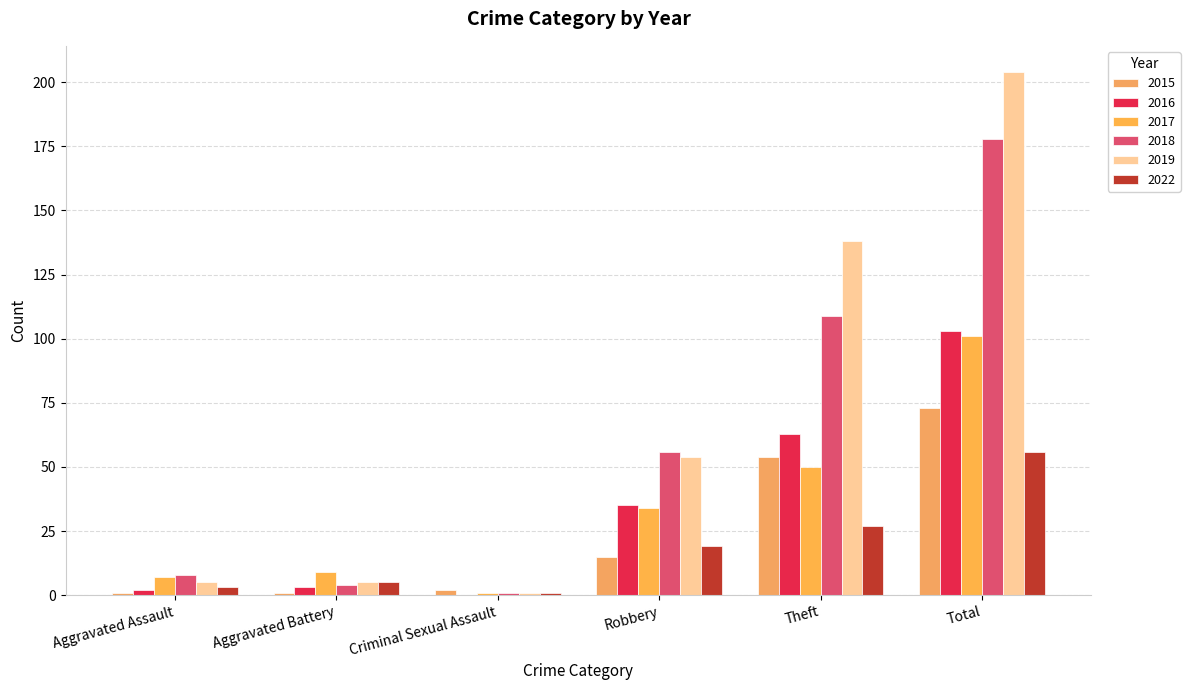

How many positive values does the 2016 series have?

5